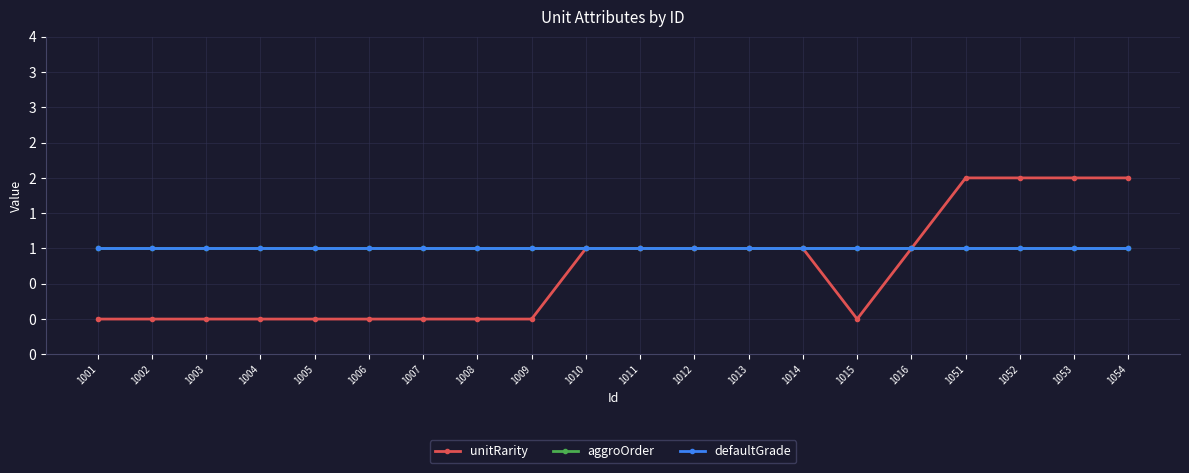

Does the chart have visible grid lines?

Yes